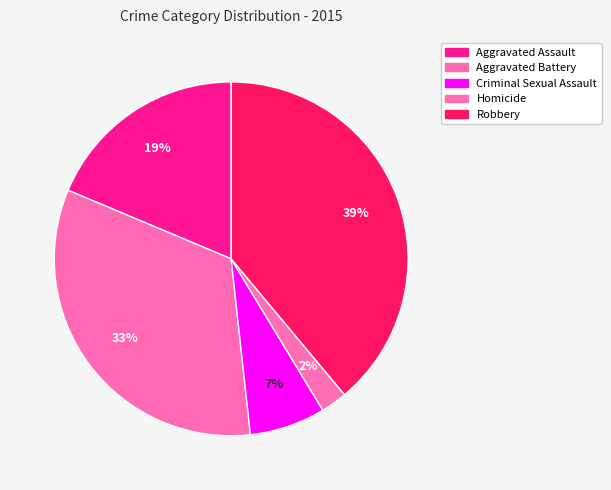

How many segments does this pie chart have?

5